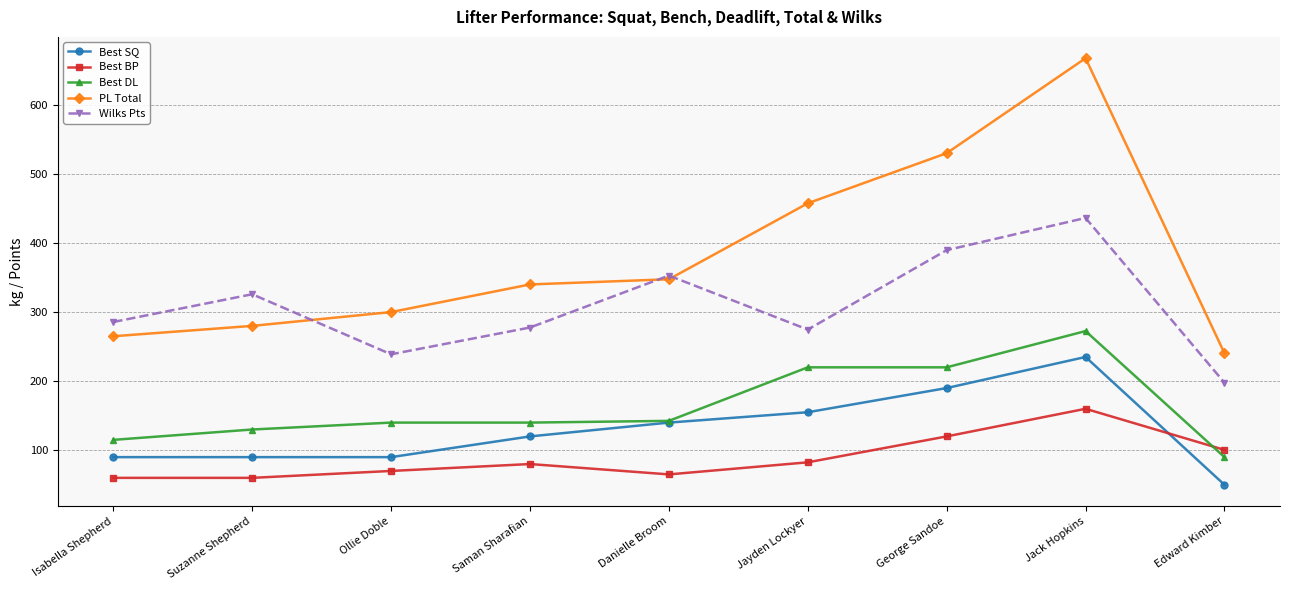

Where do Best BP and Best SQ first cross each other?

Jack Hopkins and Edward Kimber